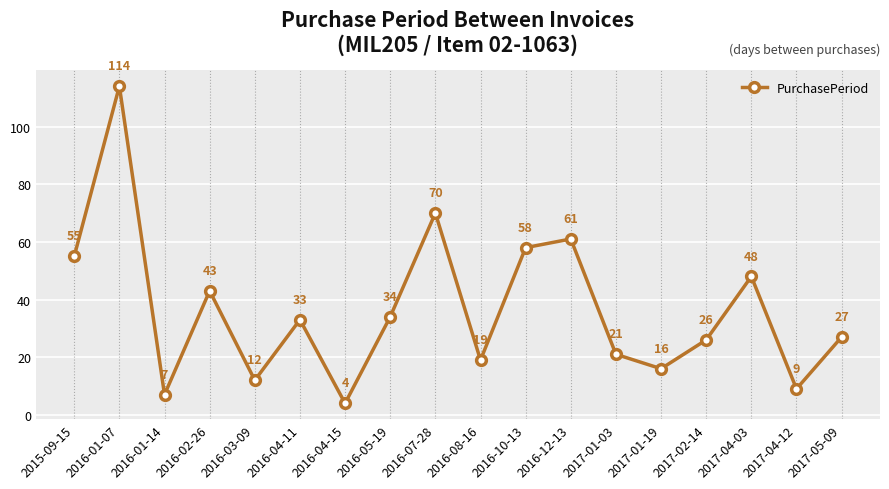

Between 2016-04-15 and 2017-02-14, which is larger?

2017-02-14